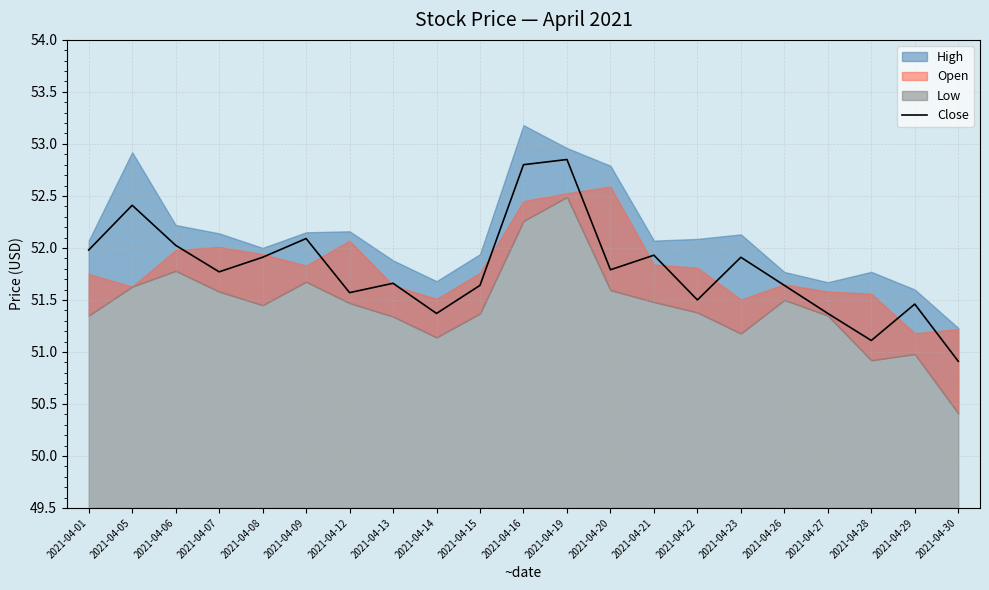

Reading right to left, transcribe all the data shown in this chart.

2021-04-30=50.9	2021-04-29=51.5	2021-04-28=51.1	2021-04-27=51.4	2021-04-26=51.6	2021-04-23=51.9	2021-04-22=51.5	2021-04-21=51.9	2021-04-20=51.8	2021-04-19=52.9	2021-04-16=52.8	2021-04-15=51.6	2021-04-14=51.4	2021-04-13=51.7	2021-04-12=51.6	2021-04-09=52.1	2021-04-08=51.9	2021-04-07=51.8	2021-04-06=52.0	2021-04-05=52.4	2021-04-01=52.0